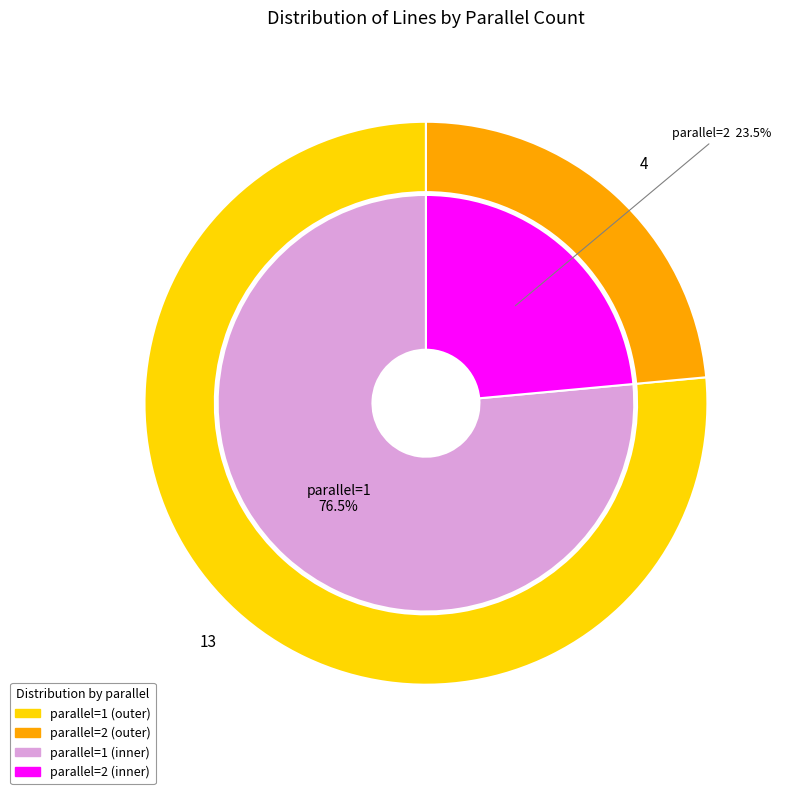

What is the largest slice in the pie chart?

parallel=1